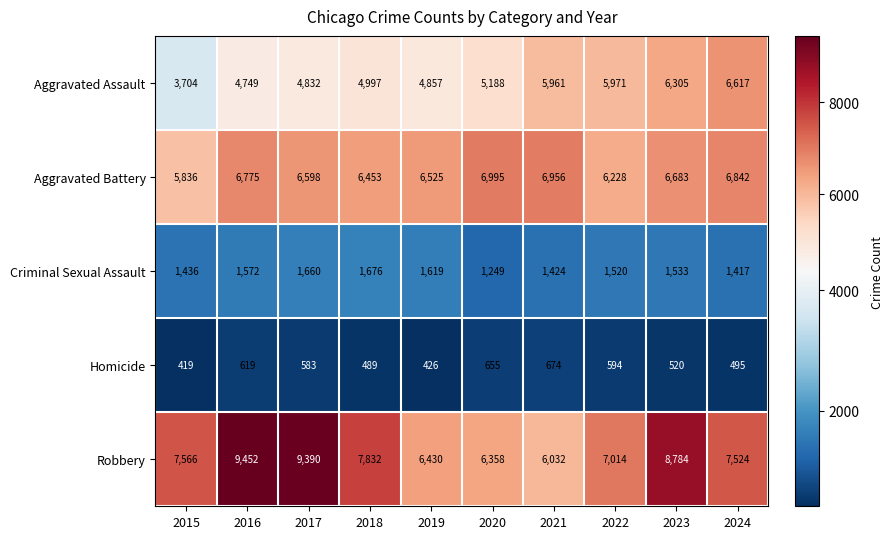

What is the minimum value shown in the chart?

419